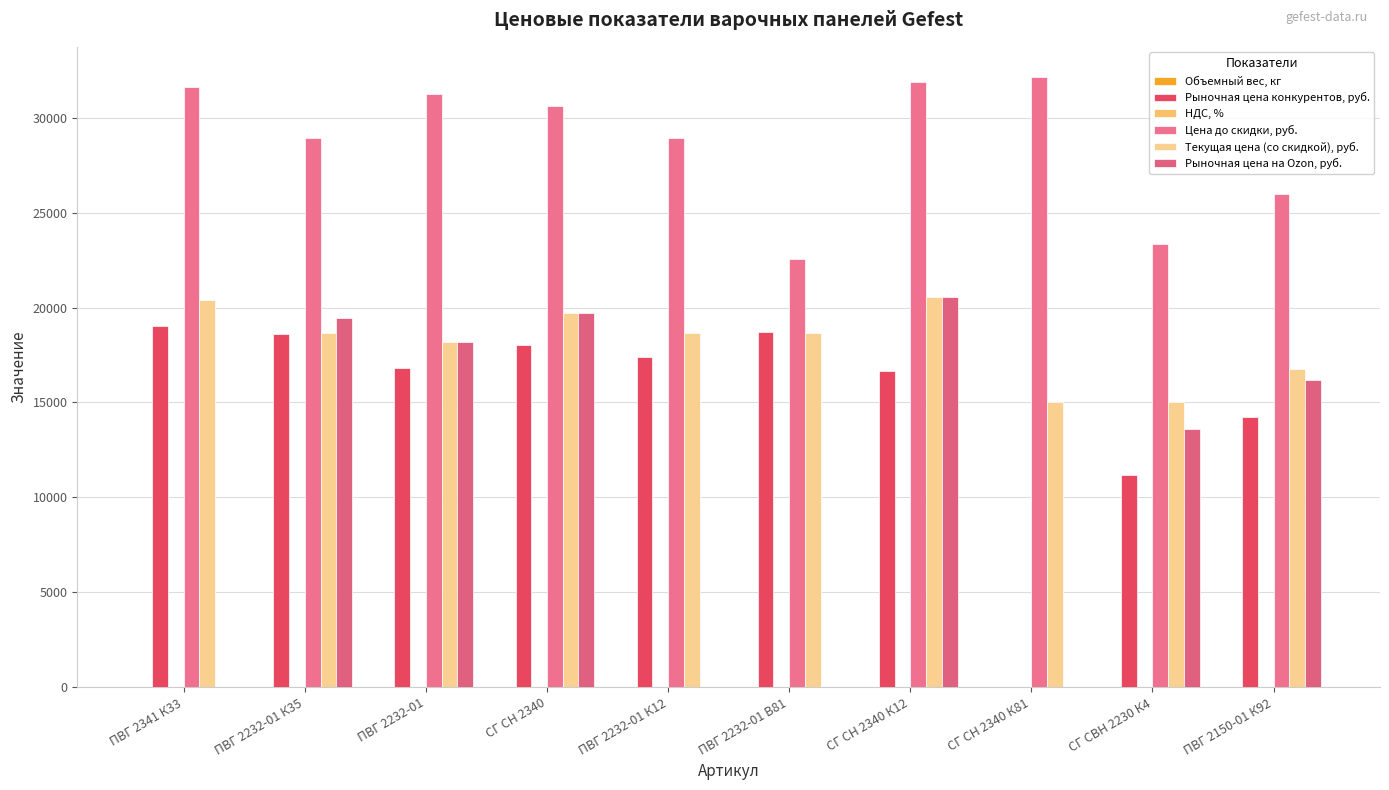

How many groups of bars are there?

10